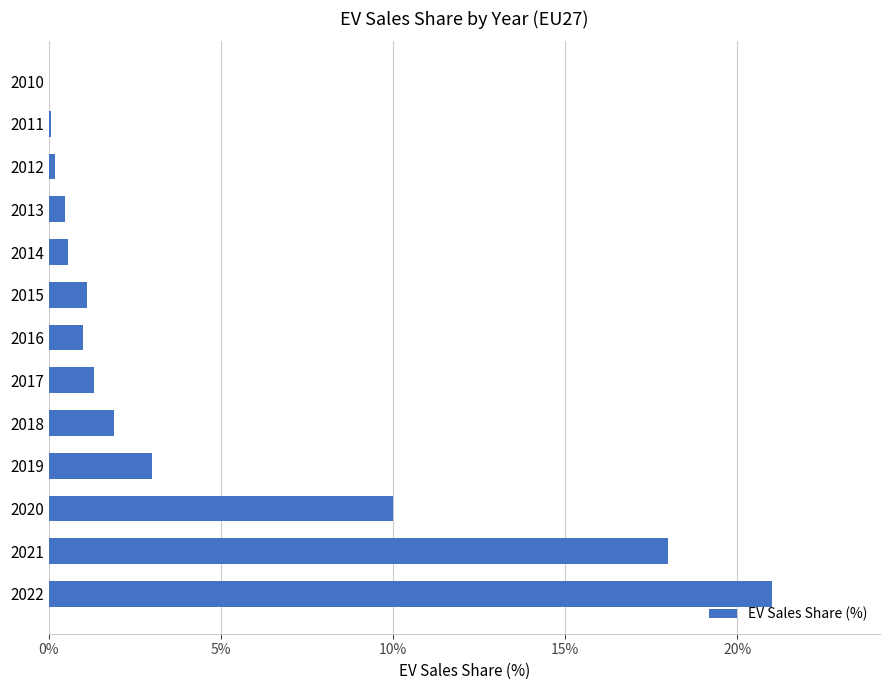

What is the maximum value shown in the chart?

21.0